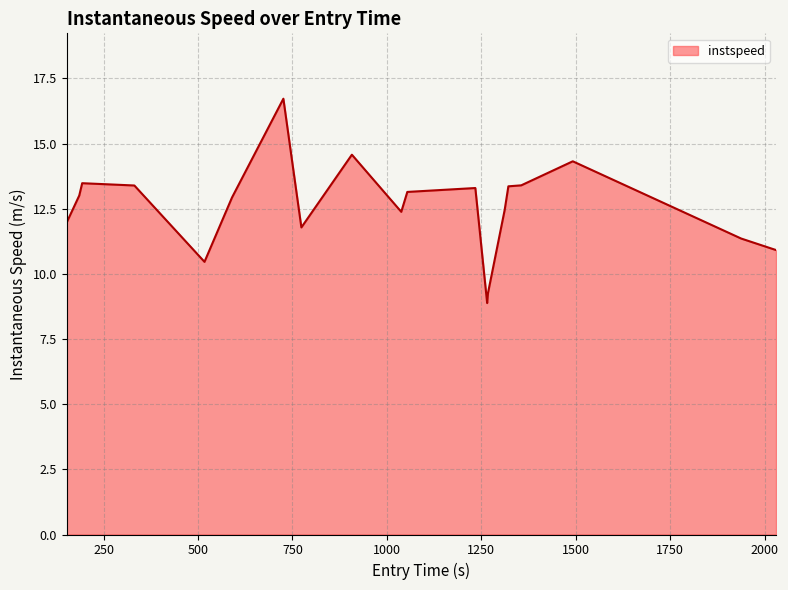

What is the maximum value shown in the chart?

16.7